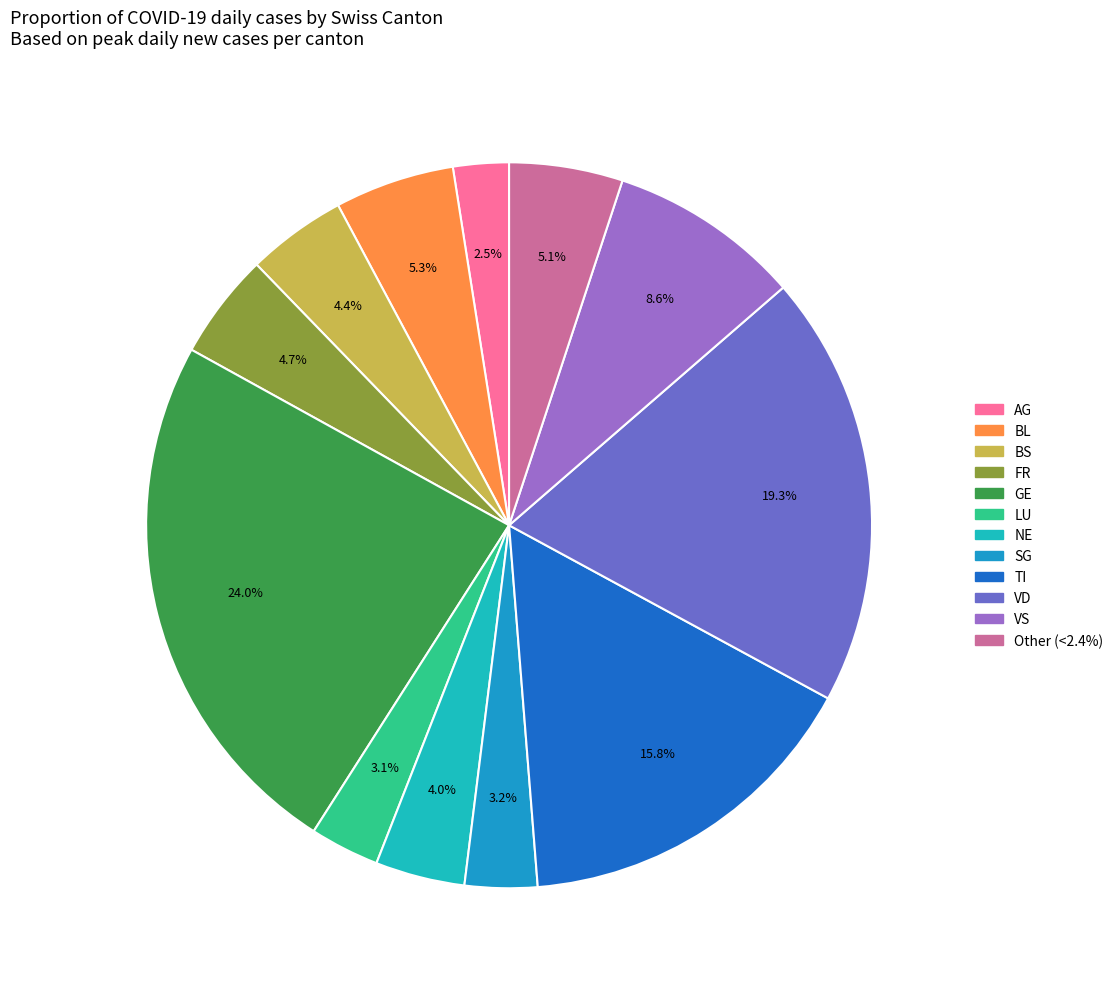

How many segments does this pie chart have?

12